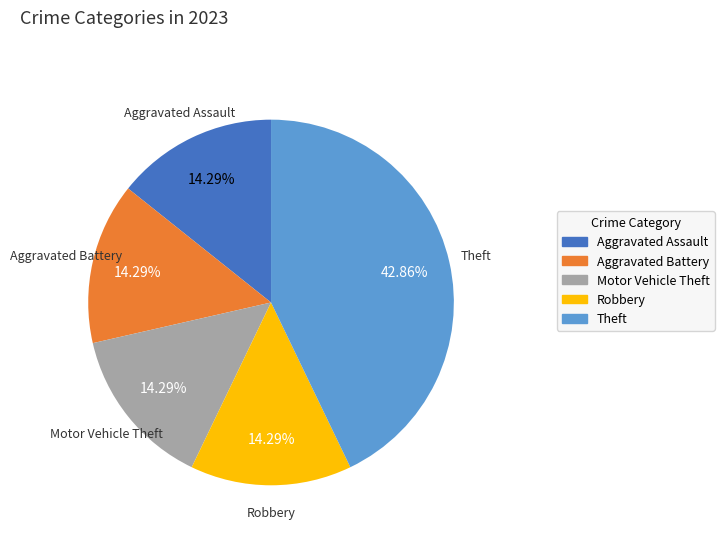

What is the ratio of the value at Aggravated Battery to the value at Theft?

0.3